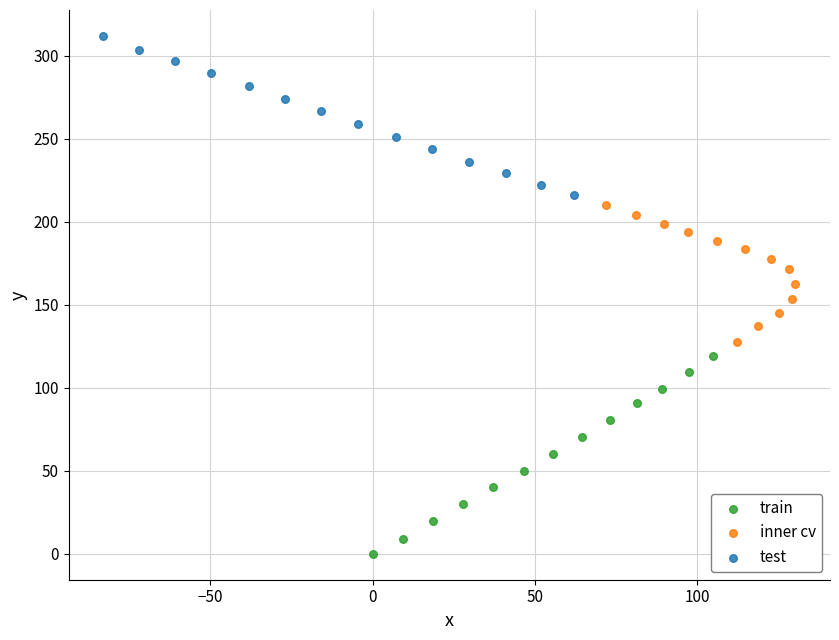

Which series reaches the maximum Y coordinate?

test